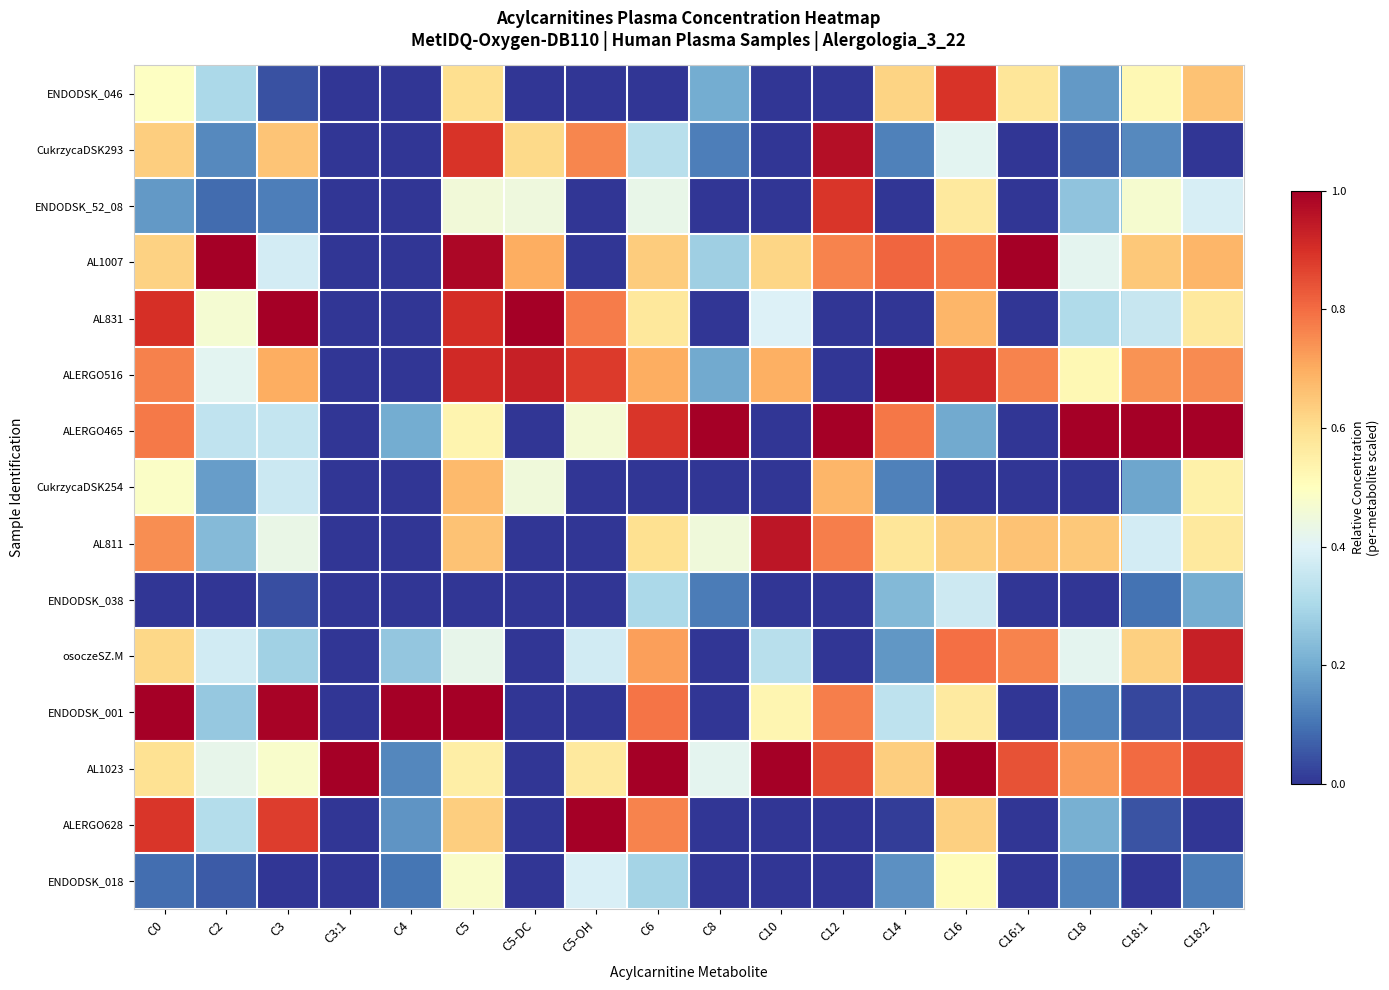

How many distinct data groups are displayed?

15